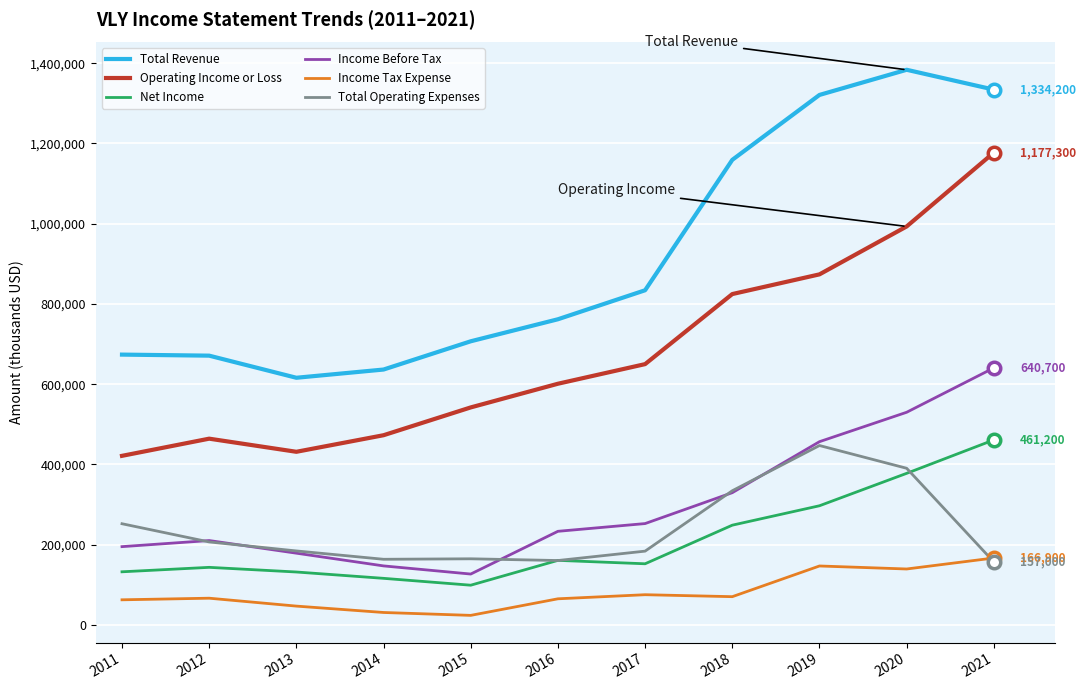

Between 2014 and 2020, which series saw the biggest shift?

Total Revenue